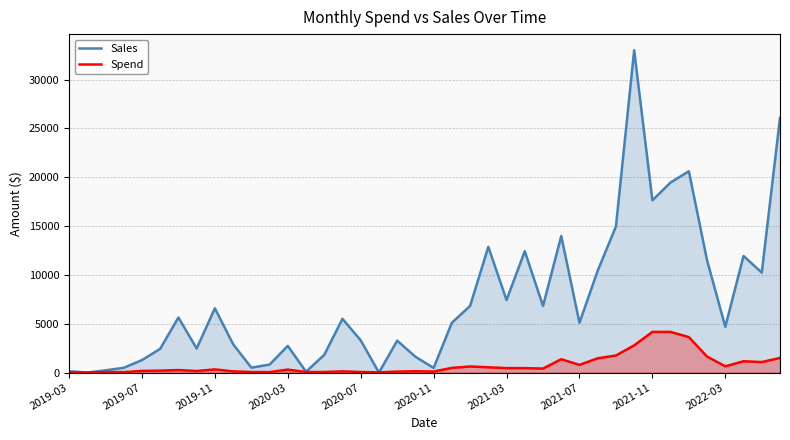

Which series has the largest total across all categories?

Sales